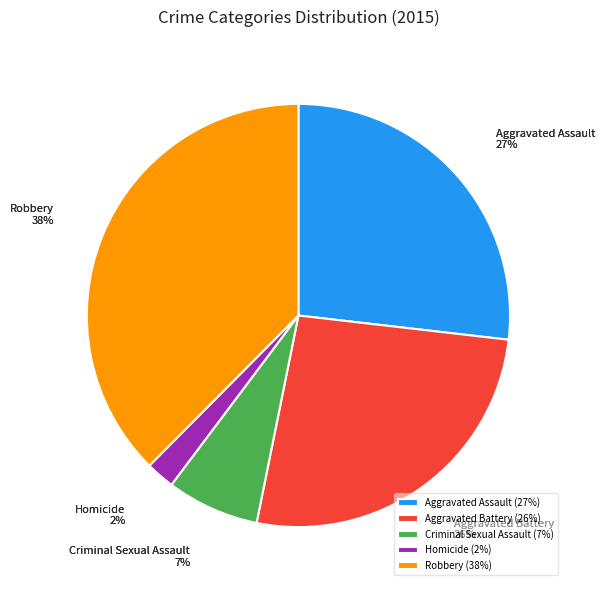

Count the number of slices in the pie.

5